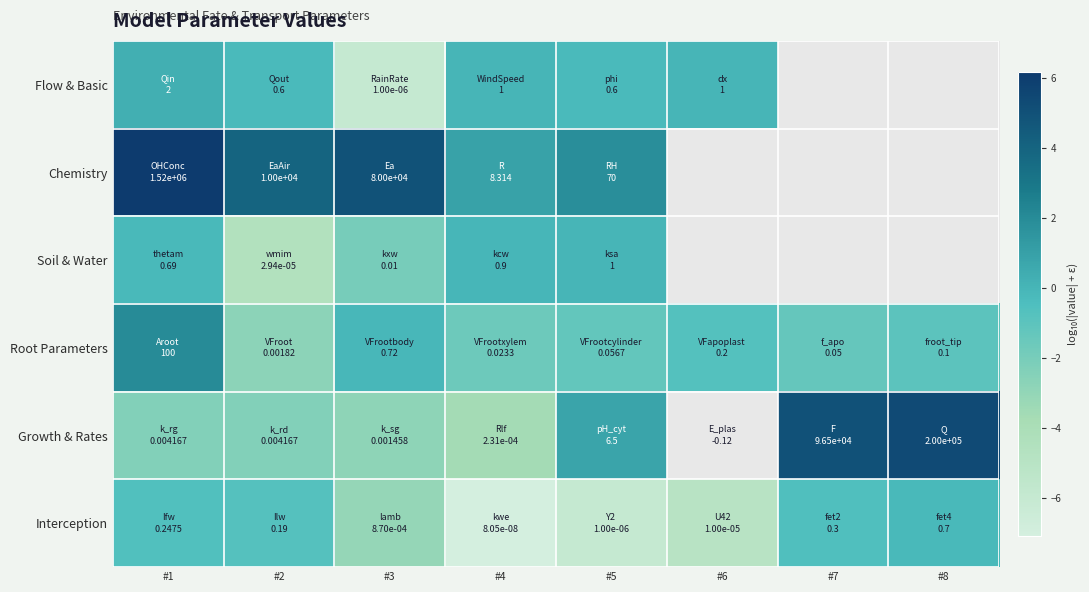

At which label does Growth & Rates first exceed 0?

#5